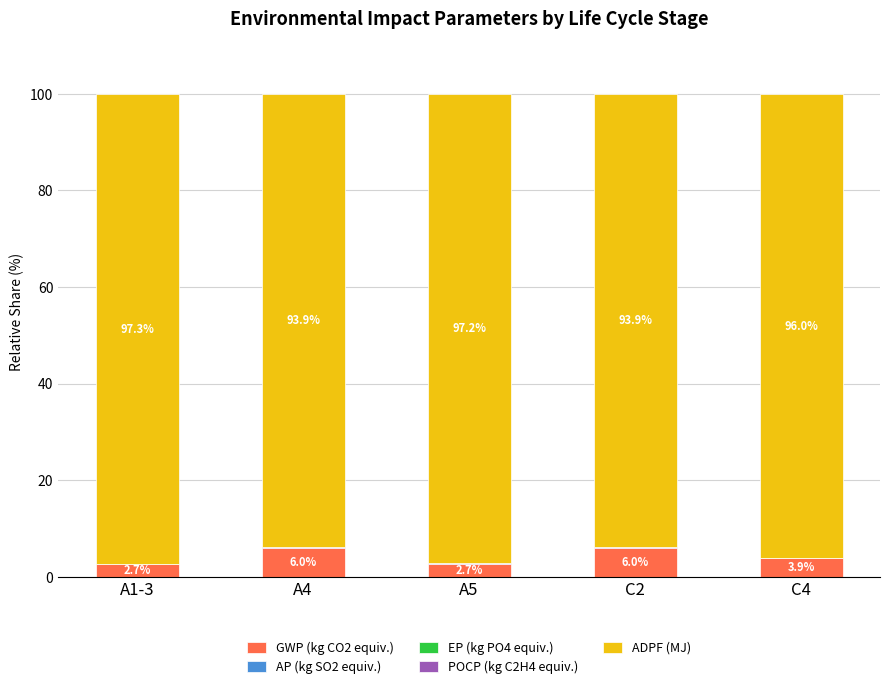

What is the highest value of the GWP (kg CO2 equiv.) series?

6.0